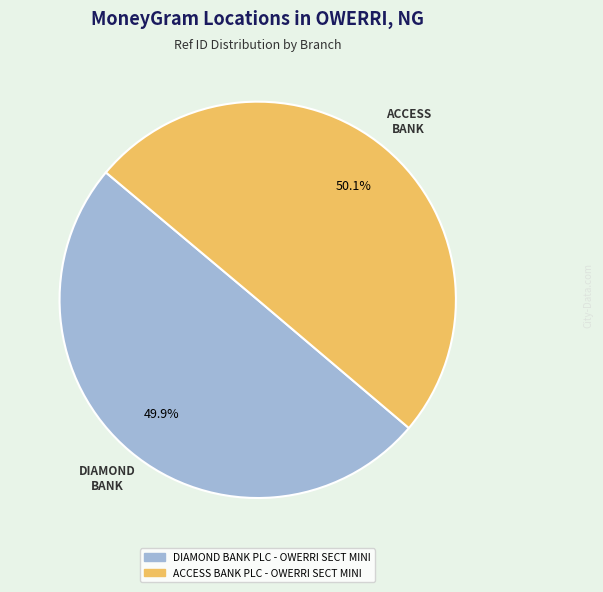

Approximately how many times larger is the value at ACCESS BANK PLC - OWERRI SECT MINI compared to DIAMOND BANK PLC - OWERRI SECT MINI?

1.0